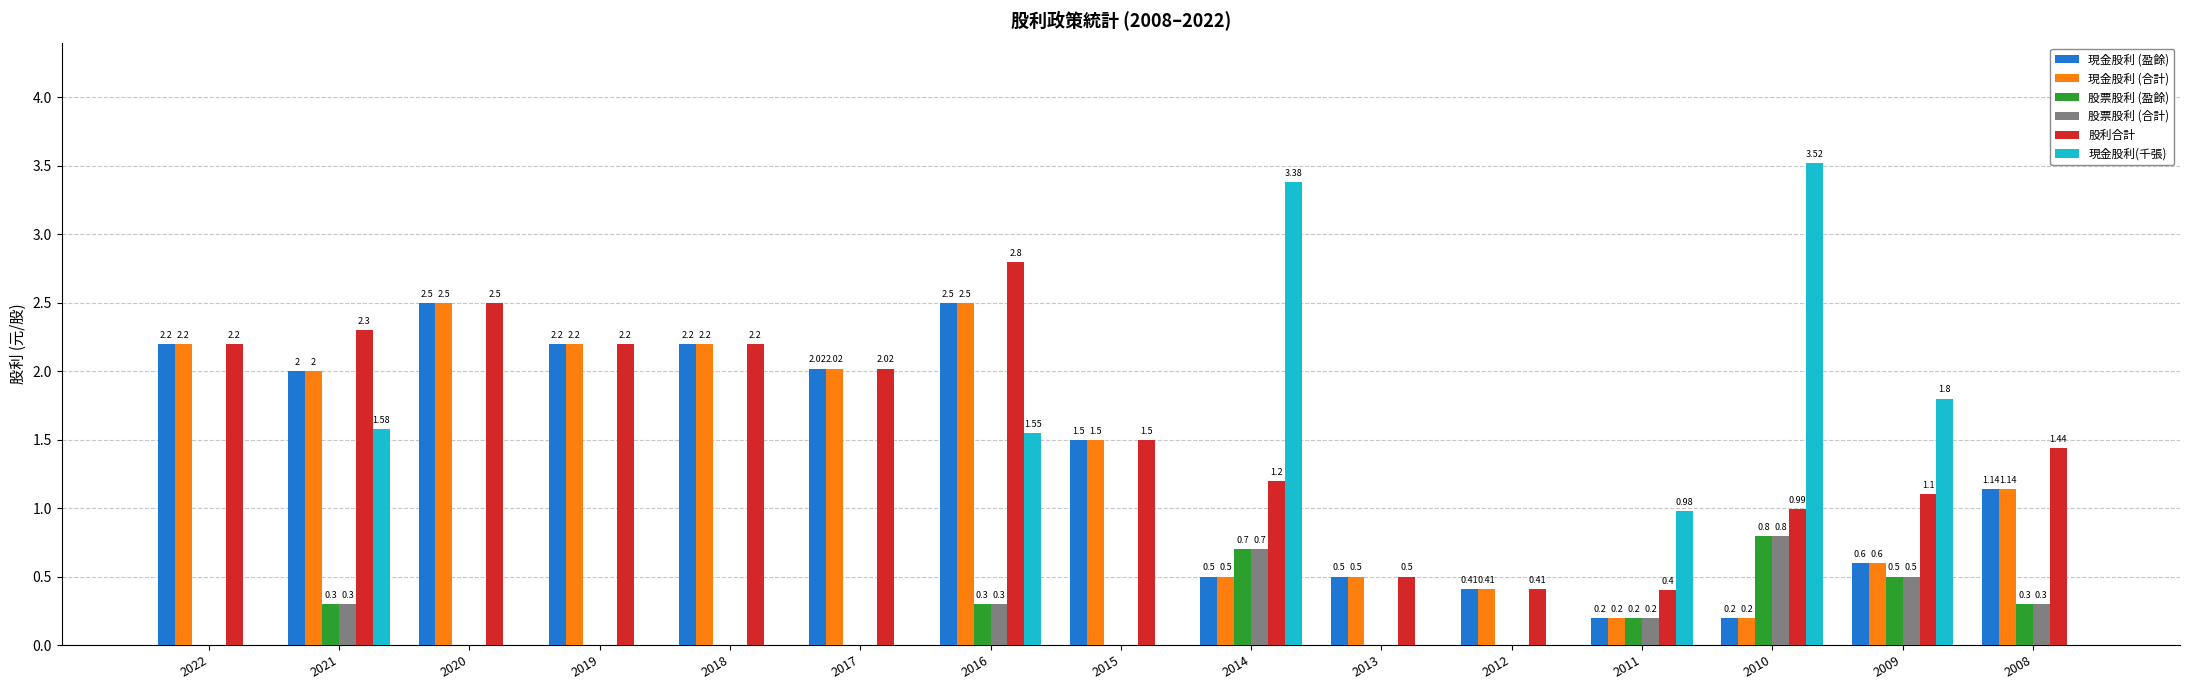

What is the sum of the 現金股利 (盈餘) values at 2010 and 2012?

0.6